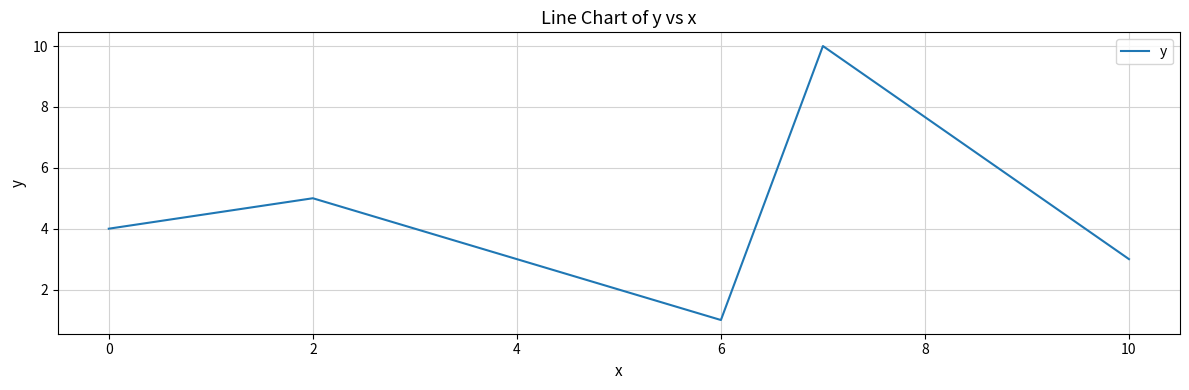

What is the greatest value displayed?

10